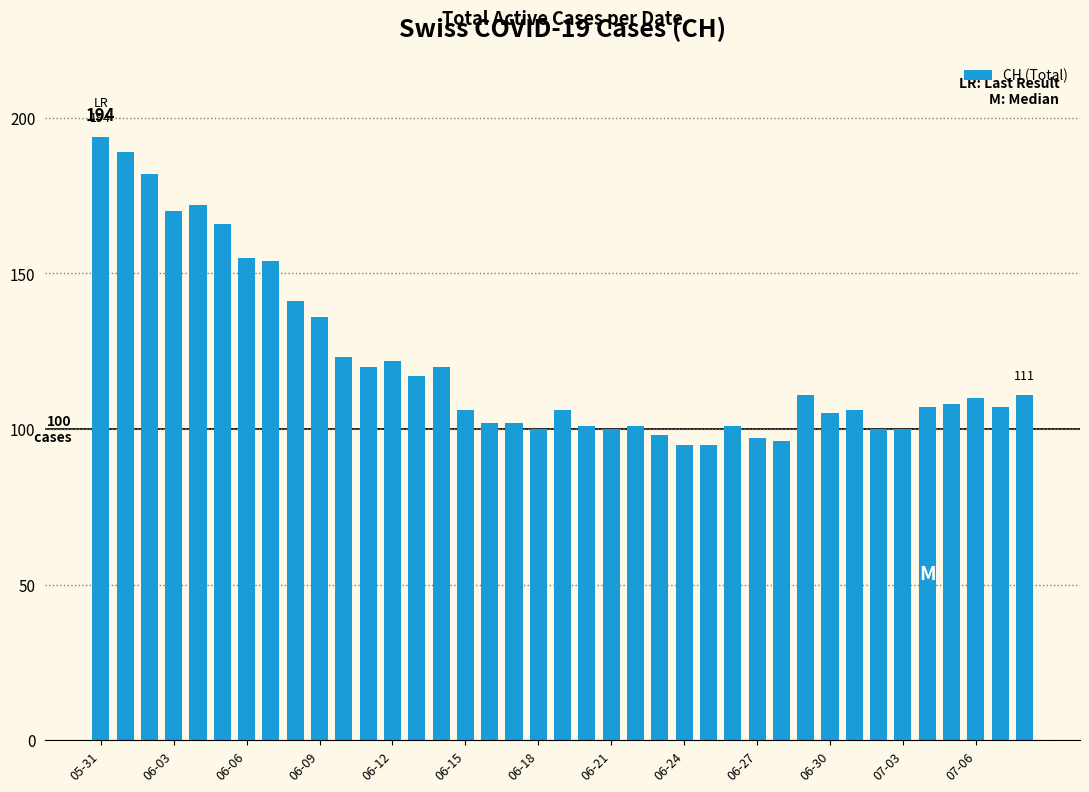

What is the greatest value displayed?

194